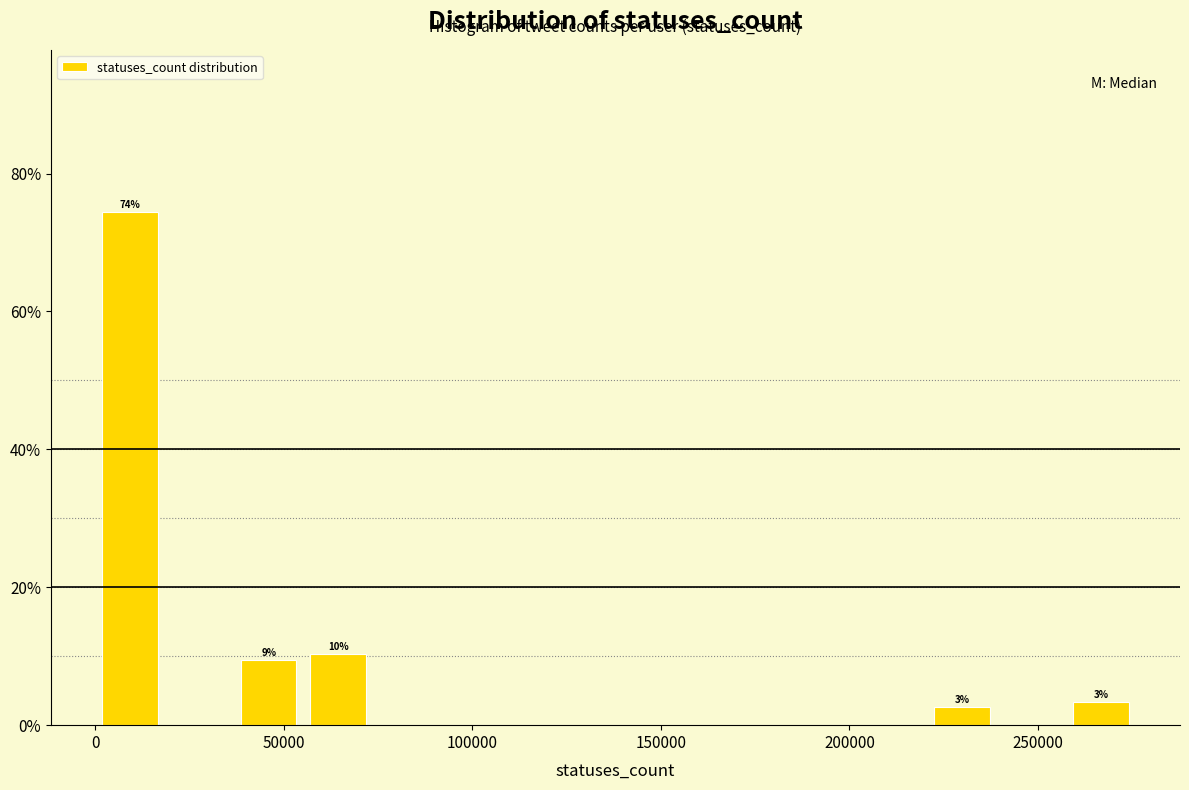

Read against the x-axis, roughly where is the centre of the tallest bar?

10000